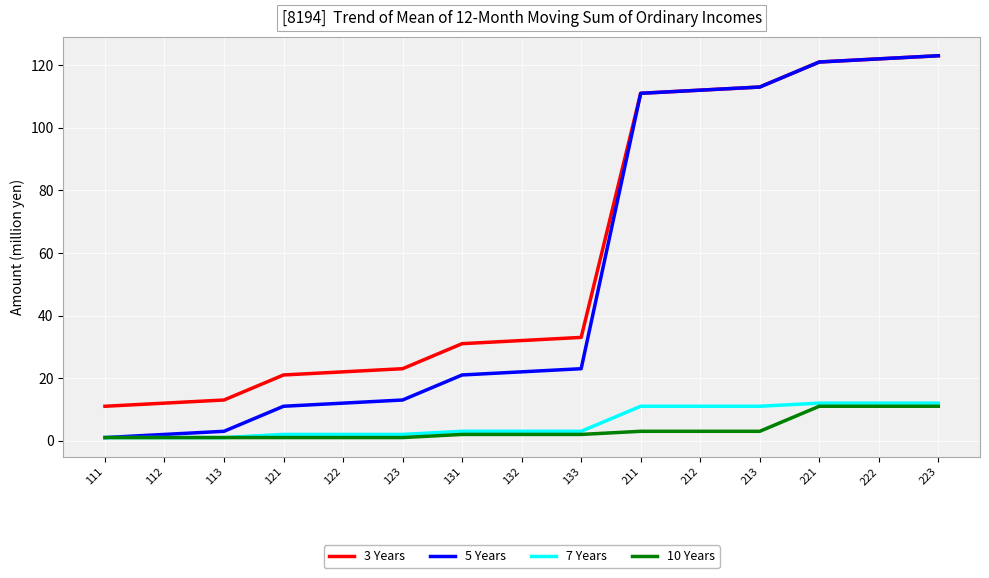

What is the difference between the highest and lowest values at 131?

29